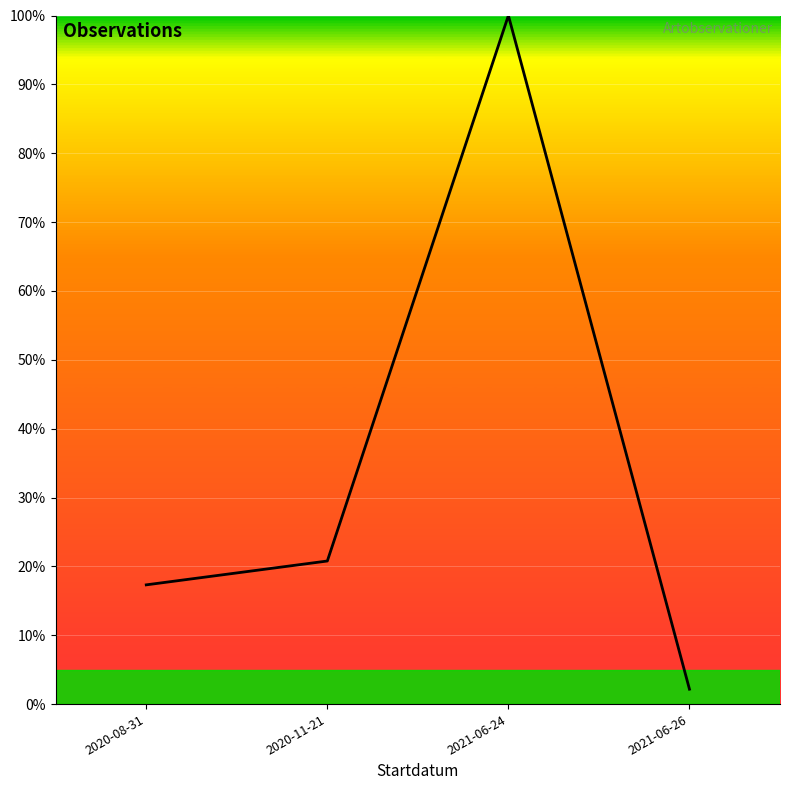

Reading right to left, what are all the values shown in this chart?

2021-06-26=2.2	2021-06-24=100.0	2020-11-21=20.8	2020-08-31=17.3